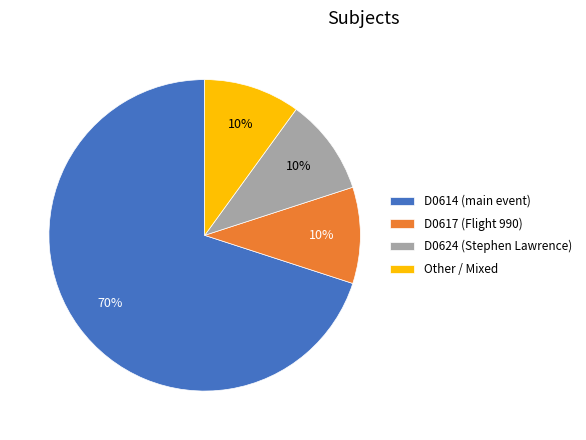

To the nearest percent, what is the average slice percentage?

25%